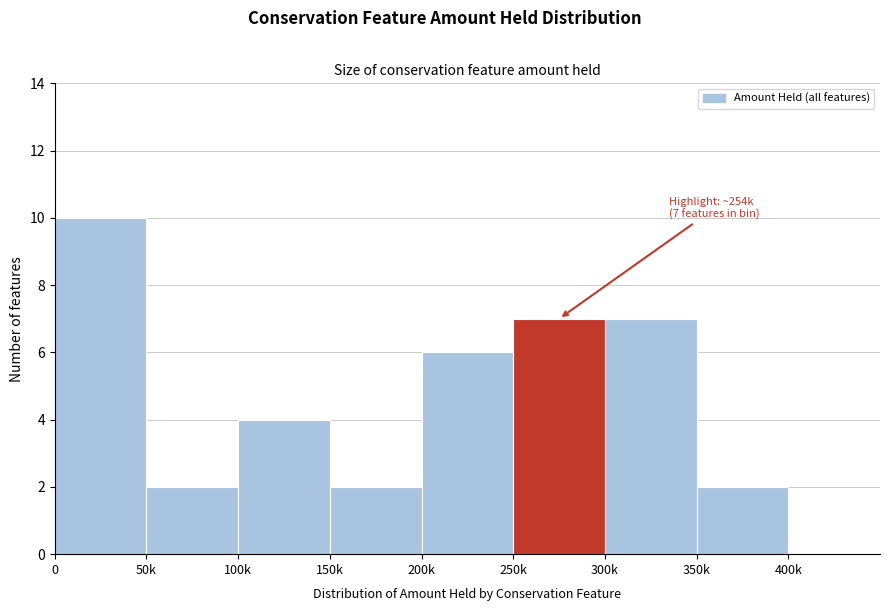

Reading right to left, what are all the values shown in this chart?

400k=0	350k=2	300k=7	250k=7	200k=6	150k=2	100k=4	50k=2	0=10